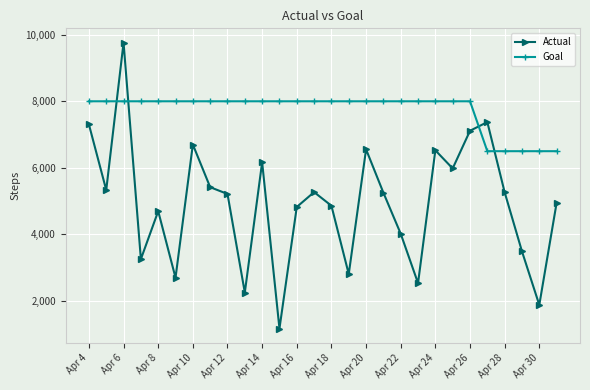

What is the average value of the Actual series?

4952